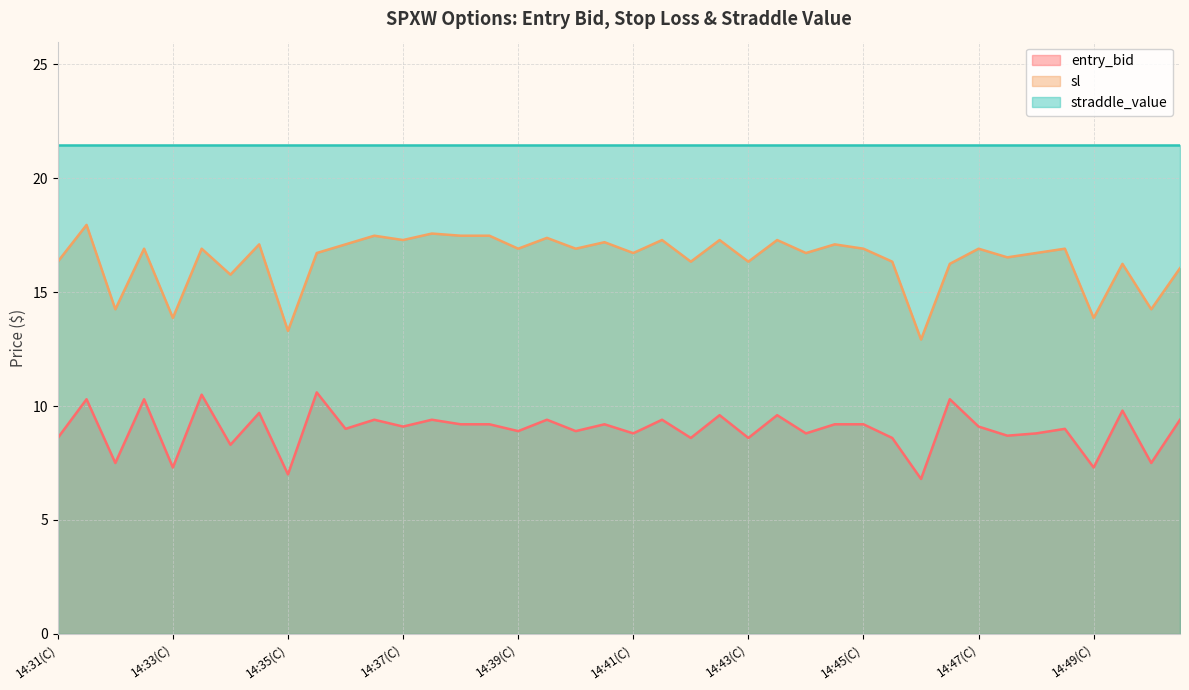

True or false: entry_bid and sl cross at least once.

False